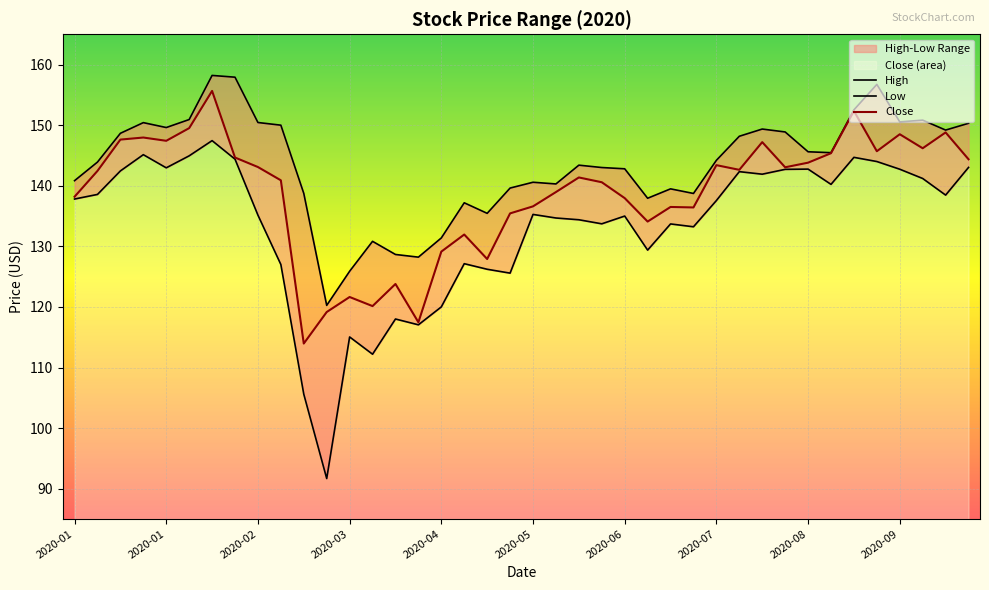

The Close series shows 204.4 at 2020-06. True or false?

False